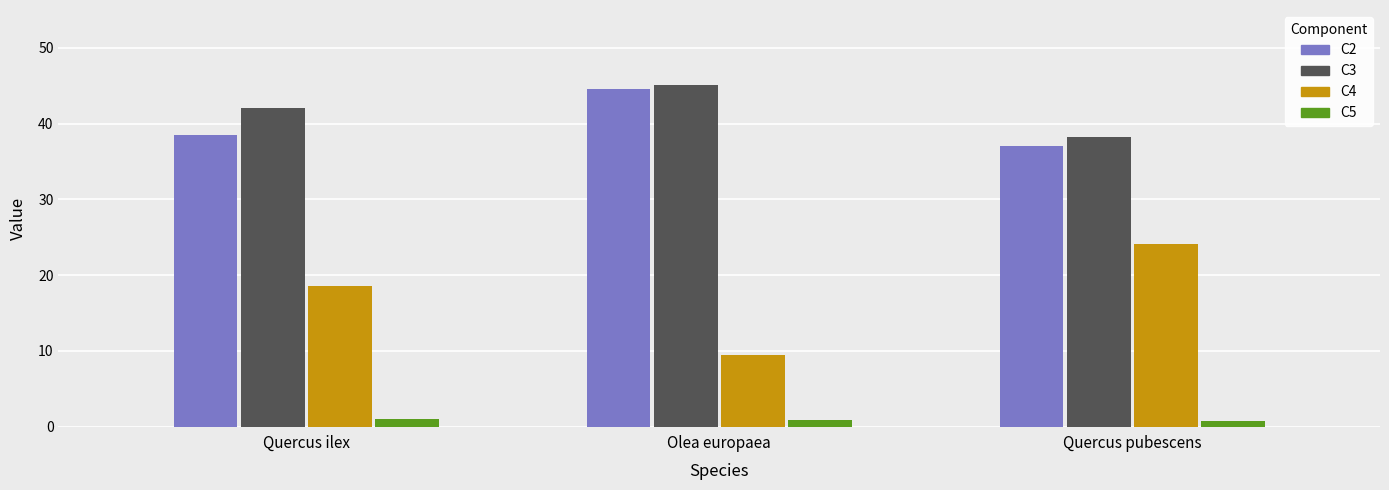

Which series has the largest range (max minus min)?

C4